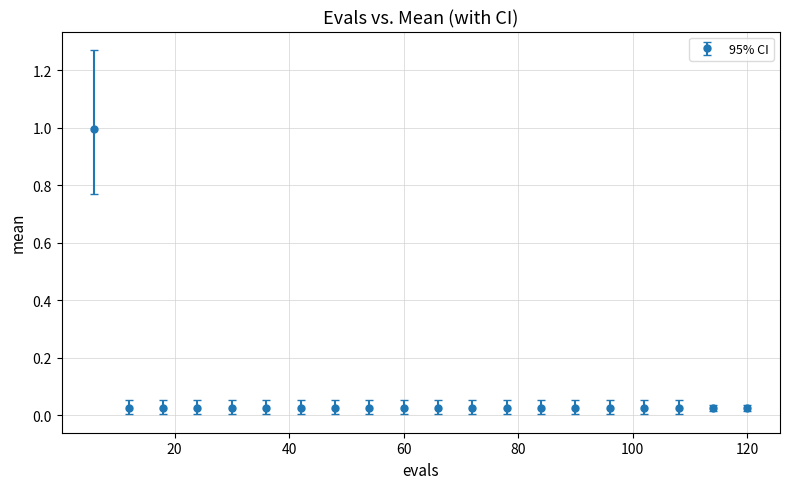

What is the value of the 1st point from the left?

1.0